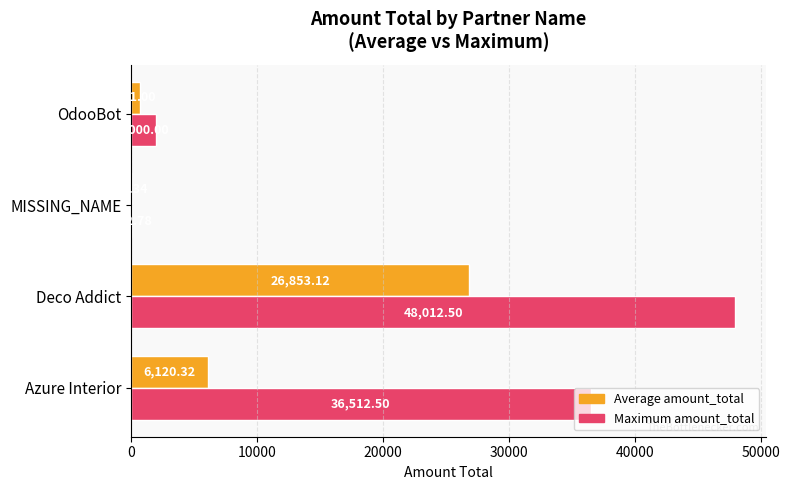

What is the sum of all Maximum amount_total values?

86627.8